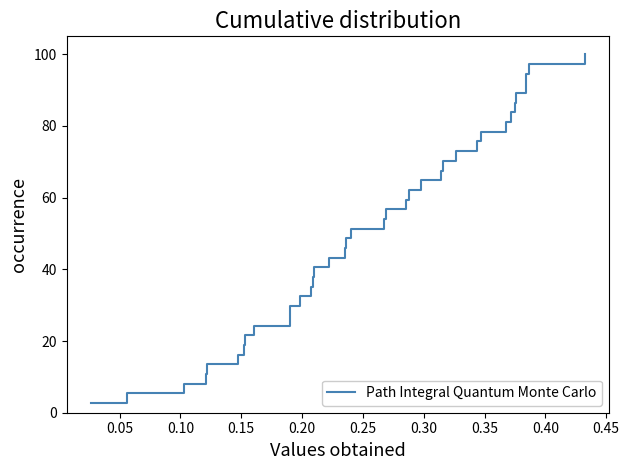

What is the smallest value displayed?

2.7